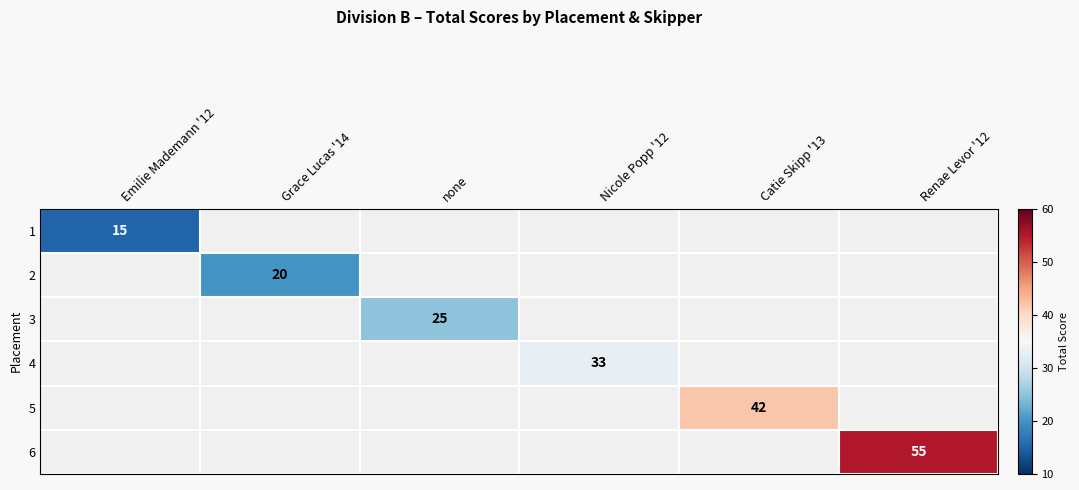

What is the maximum value shown in the chart?

55.0